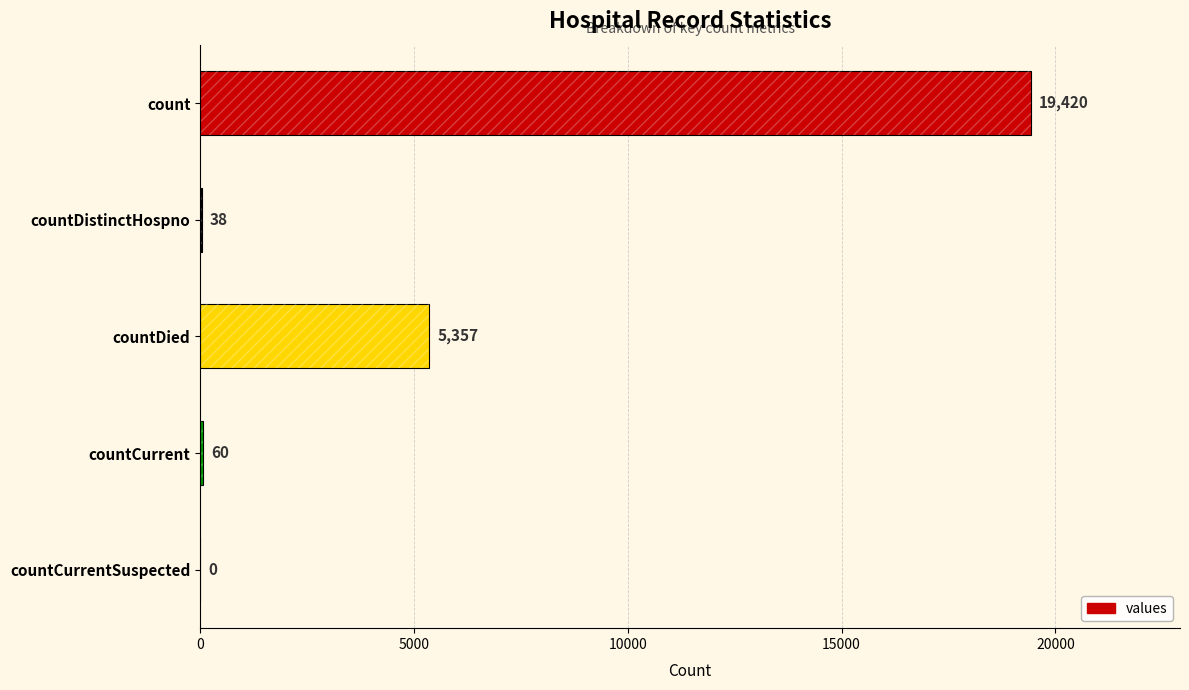

True or false: the data shows 60 at countCurrent.

True